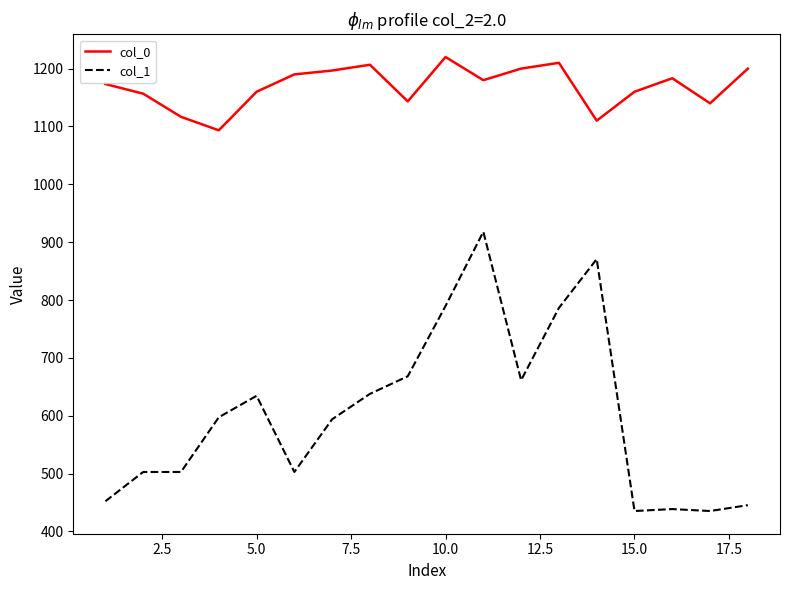

What is the difference between the maximum and minimum values in the col_1 series?

482.6